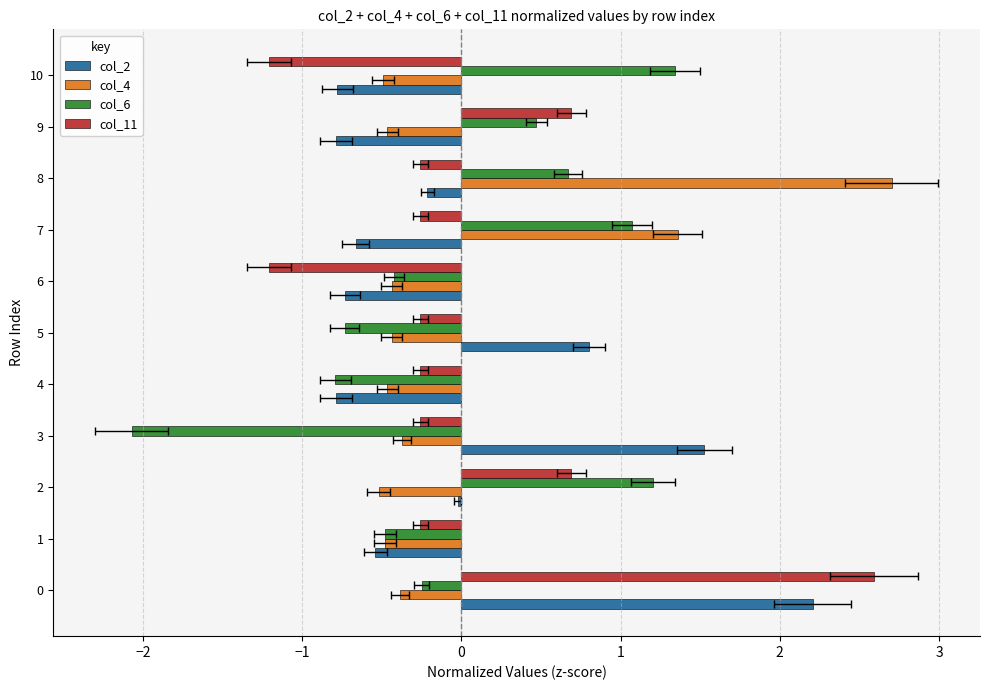

Count the number of data series in this chart.

4